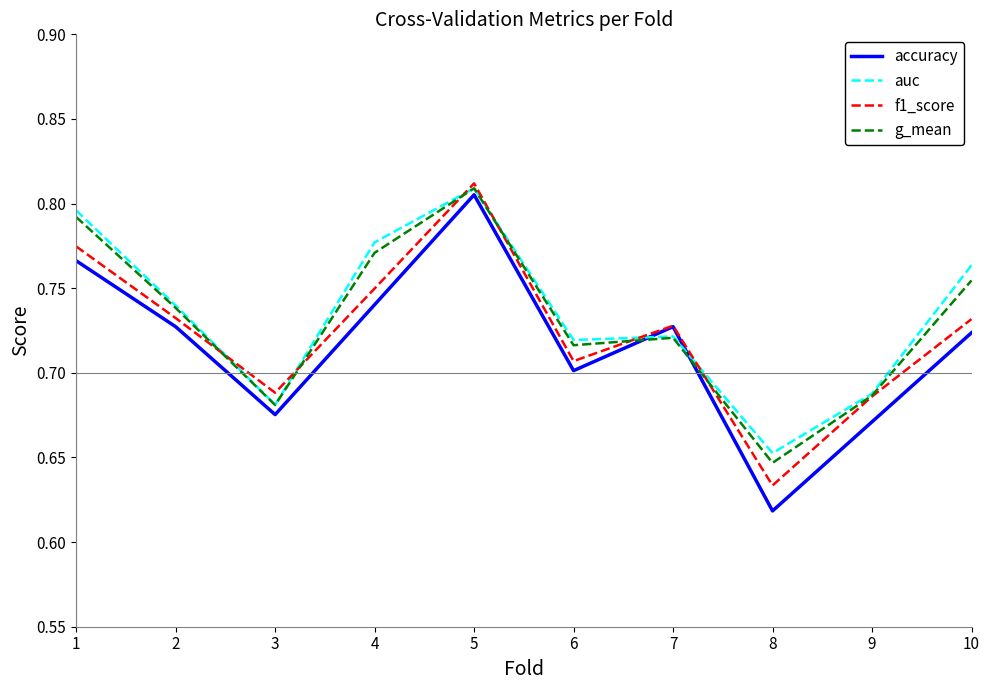

Is it true that g_mean equals 1.1 at 1?

False